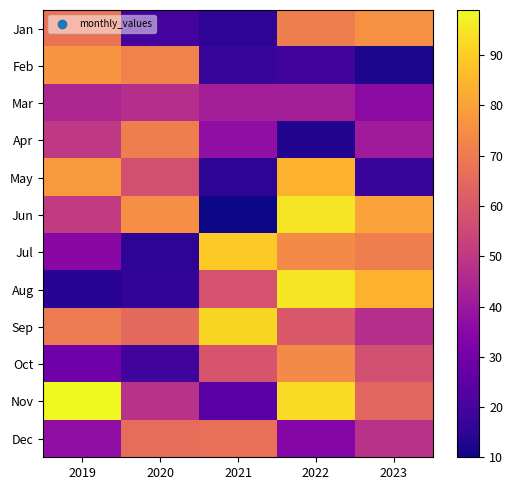

Reading right to left, transcribe all the data shown in this chart.

Jan: 2023=76	2022=71	2021=15	2020=20	2019=68
Feb: 2023=12	2022=19	2021=17	2020=72	2019=77
Mar: 2023=36	2022=42	2021=42	2020=47	2019=45
Apr: 2023=41	2022=13	2021=37	2020=71	2019=50
May: 2023=17	2022=84	2021=15	2020=57	2019=78
Jun: 2023=80	2022=95	2021=10	2020=75	2019=51
Jul: 2023=71	2022=74	2021=89	2020=15	2019=35
Aug: 2023=84	2022=95	2021=58	2020=16	2019=14
Sep: 2023=47	2022=60	2021=92	2020=65	2019=70
Oct: 2023=57	2022=74	2021=59	2020=19	2019=29
Nov: 2023=64	2022=93	2021=24	2020=48	2019=99
Dec: 2023=48	2022=34	2021=67	2020=66	2019=37